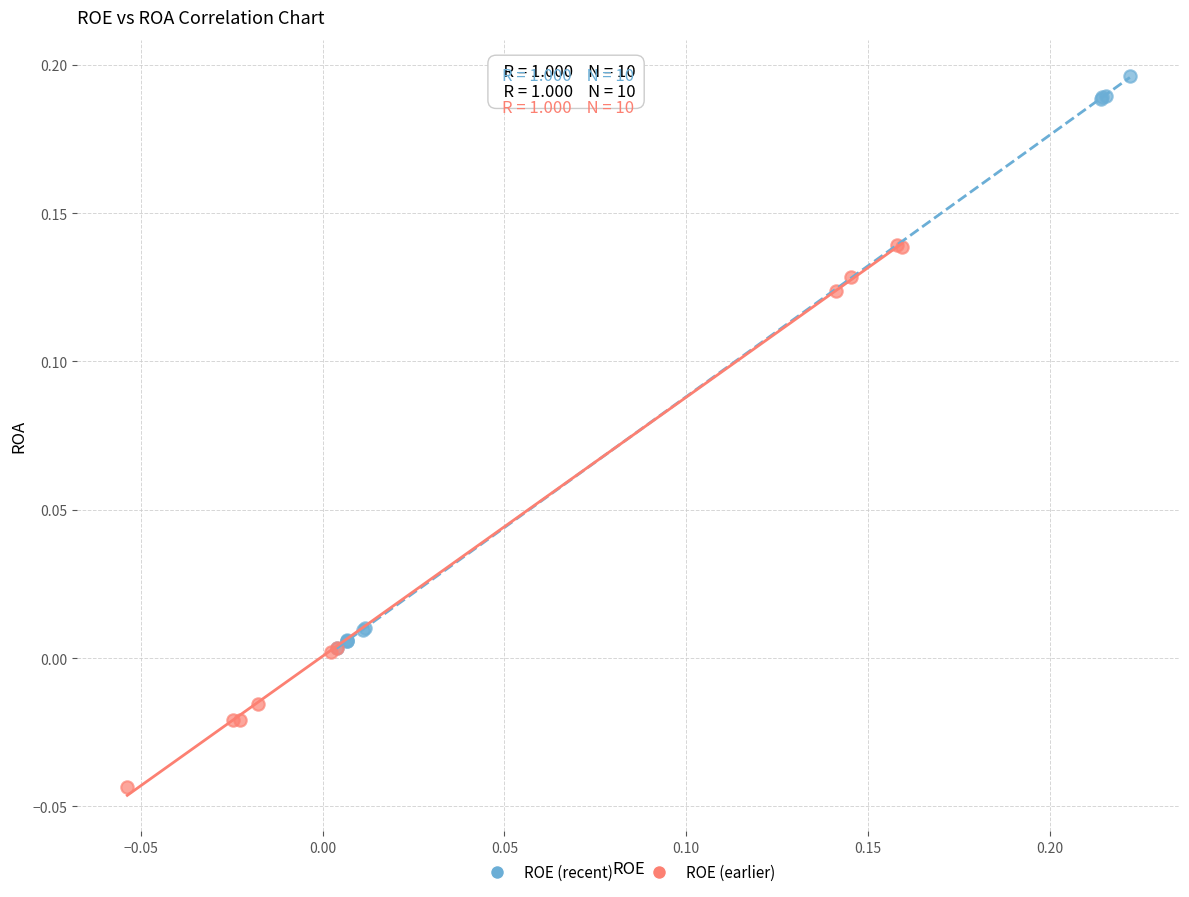

Which series contains the highest Y value?

ROE (recent)